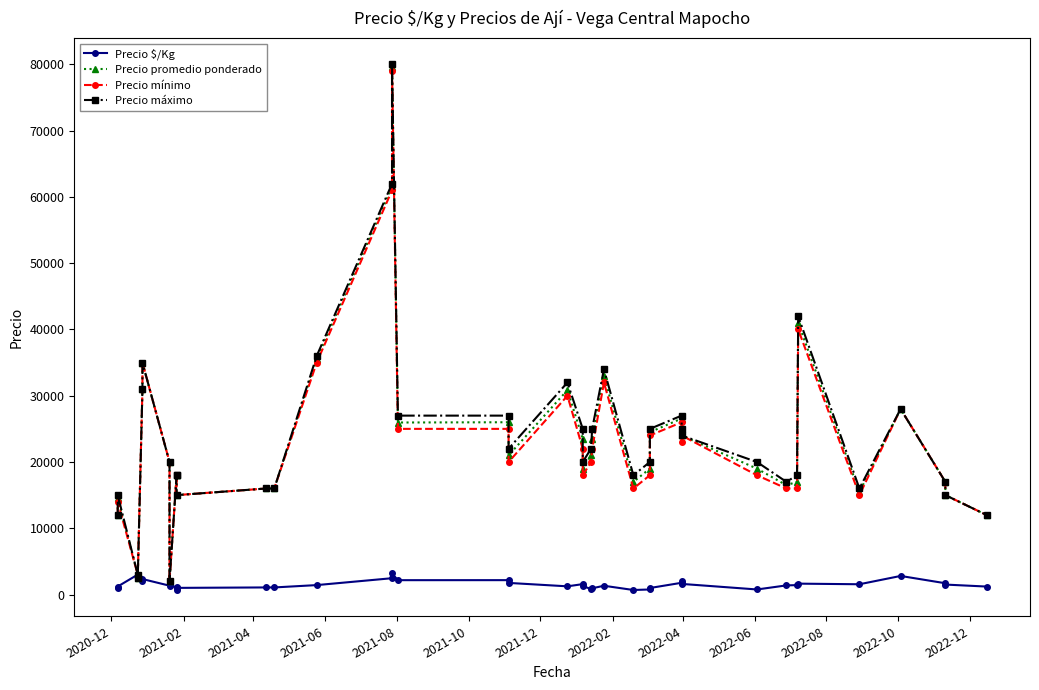

What is the difference between the highest and lowest values at 2021-02?

13792